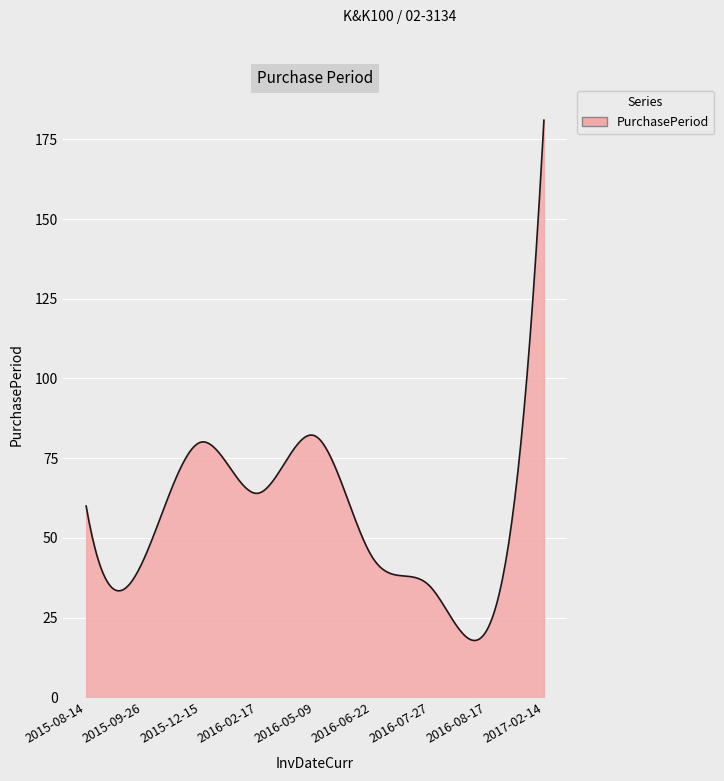

What is the maximum value shown in the chart?

181.0